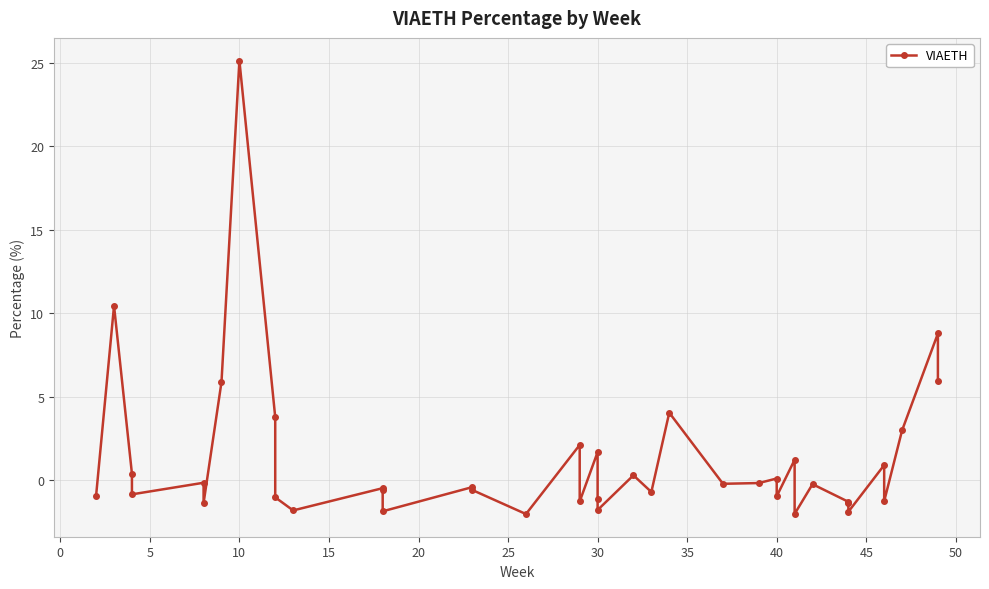

How many positive values are there?

15